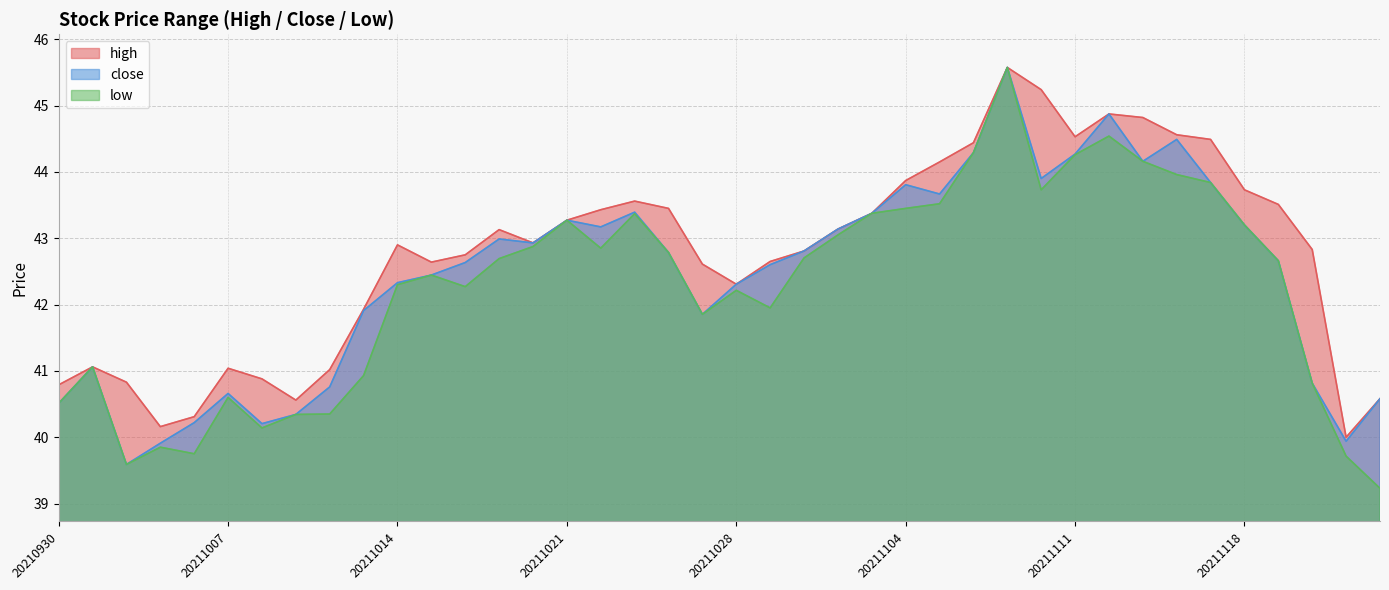

True or false: low and close cross at least once.

False